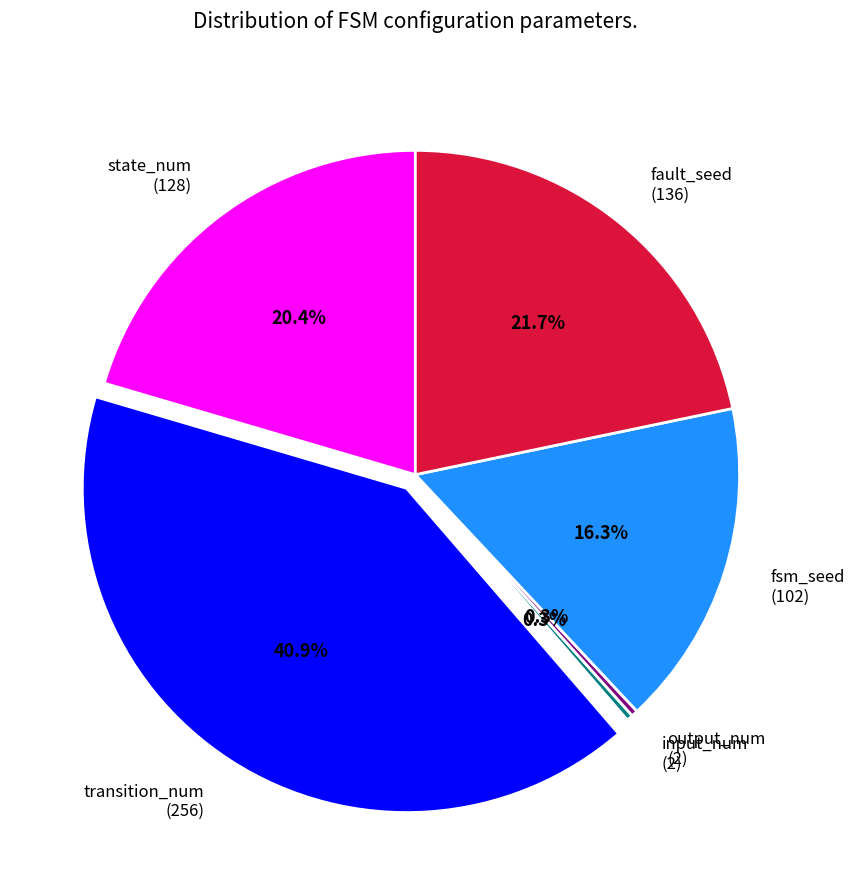

To the nearest percent, what is the difference between the state_num and output_num slice percentages?

20%